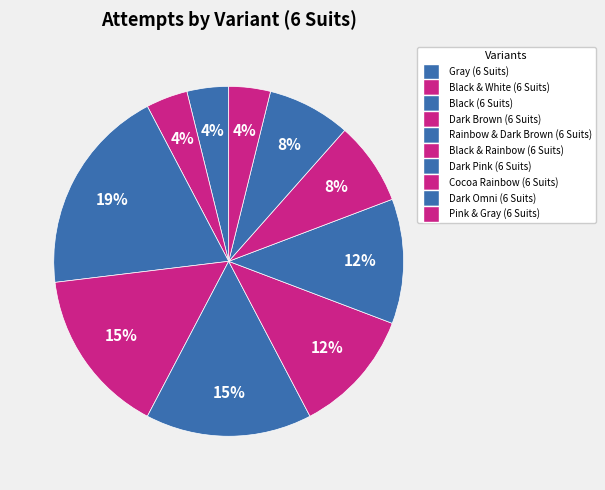

To the nearest percent, what is the average slice percentage?

10%